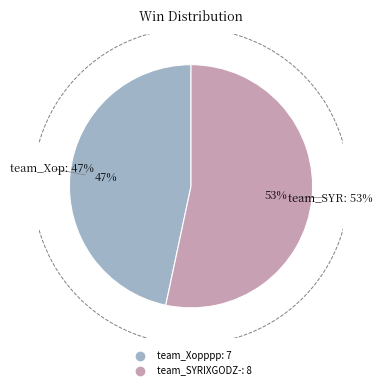

What is the smallest slice in the pie chart?

team_Xopppp